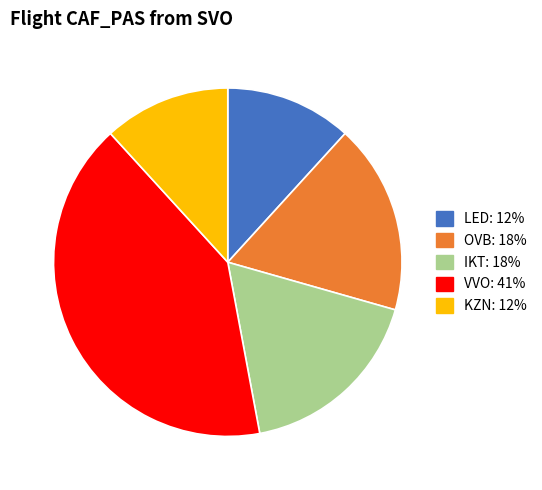

Count the number of slices in the pie.

5